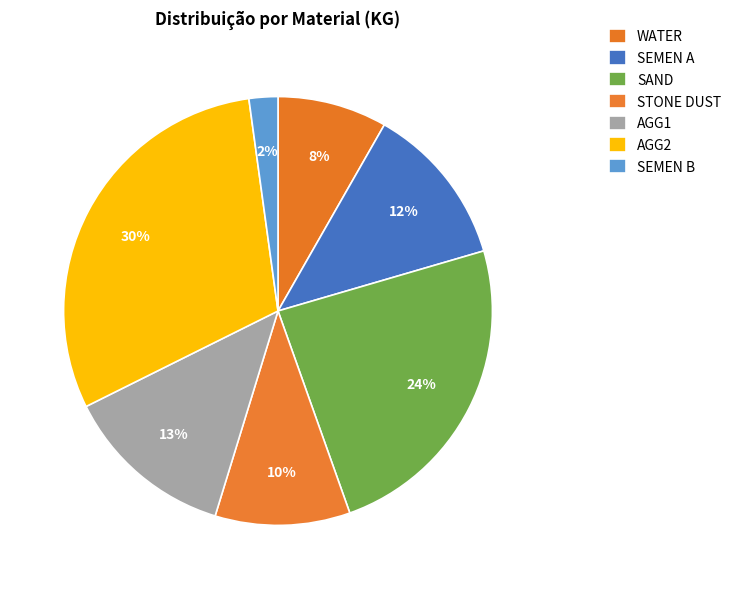

Which slice is the largest?

AGG2